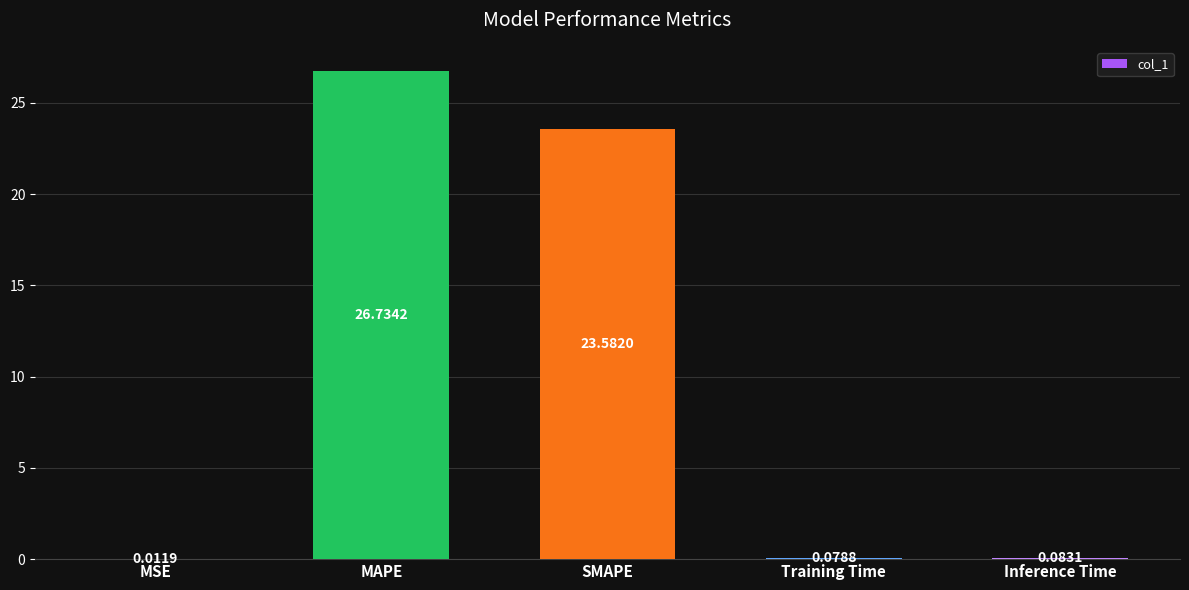

Which label corresponds to the largest value in the chart?

MAPE